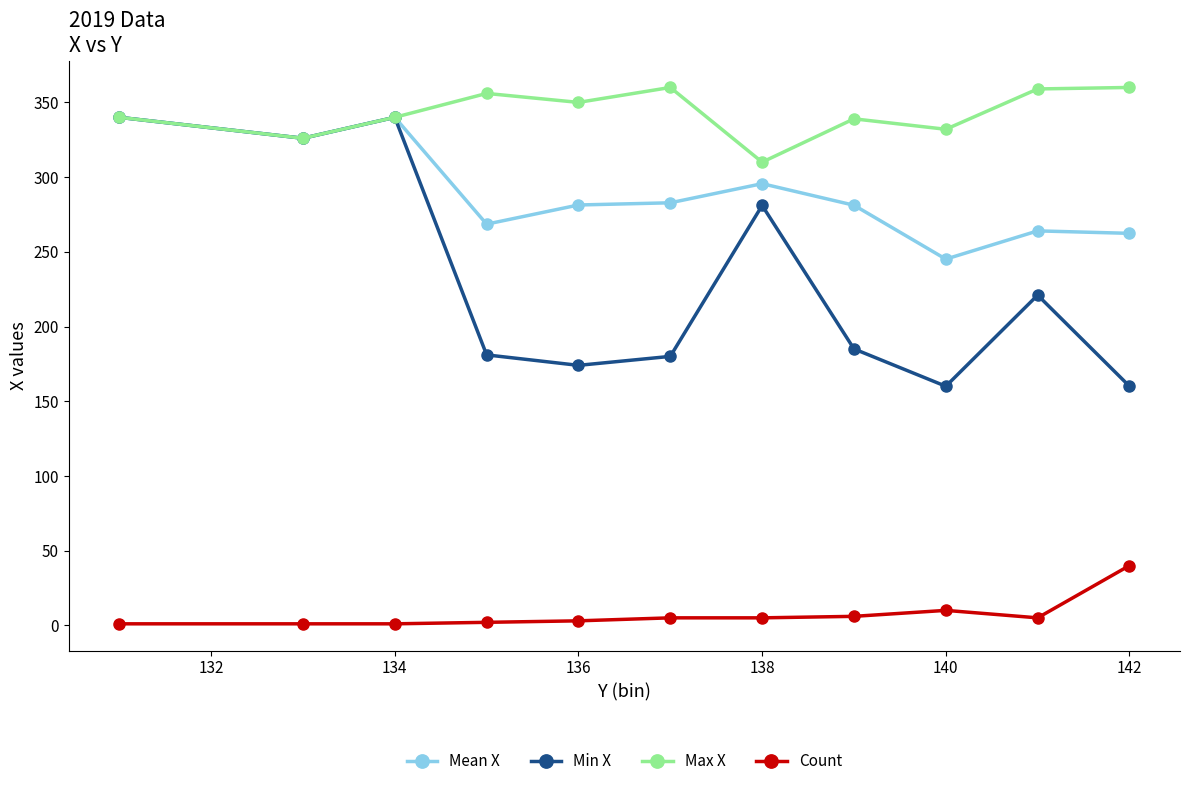

Which series has the widest spread of values?

Min X